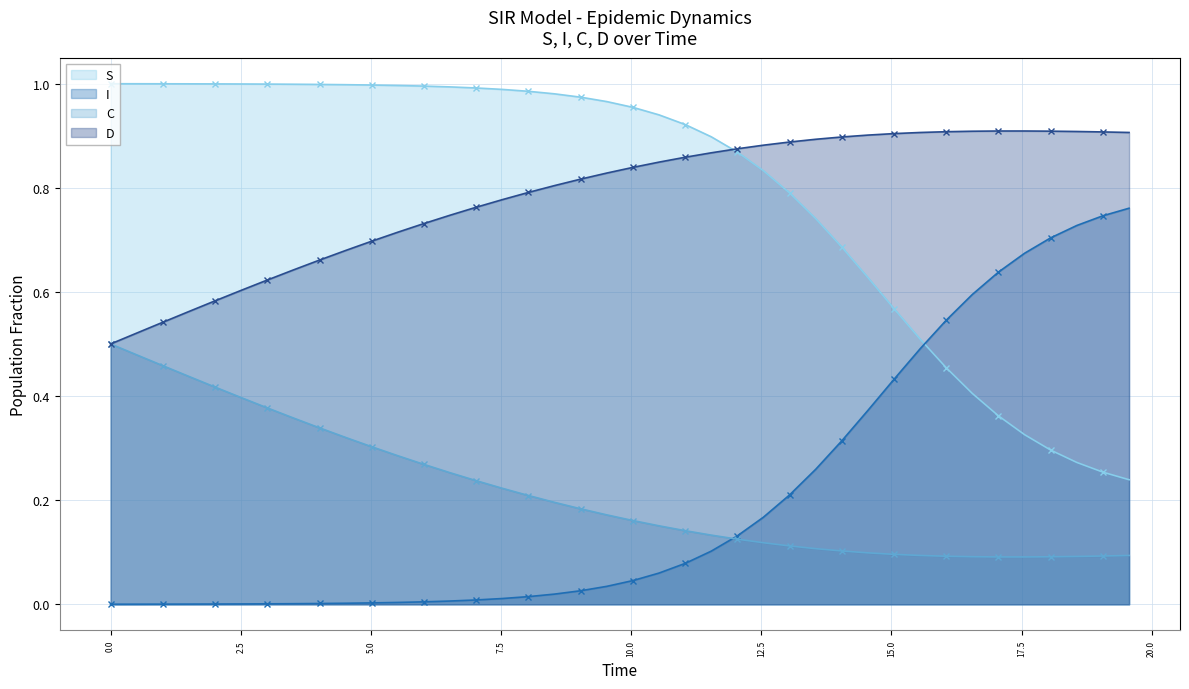

What is the value of the D point at the 5th from the left?

0.6